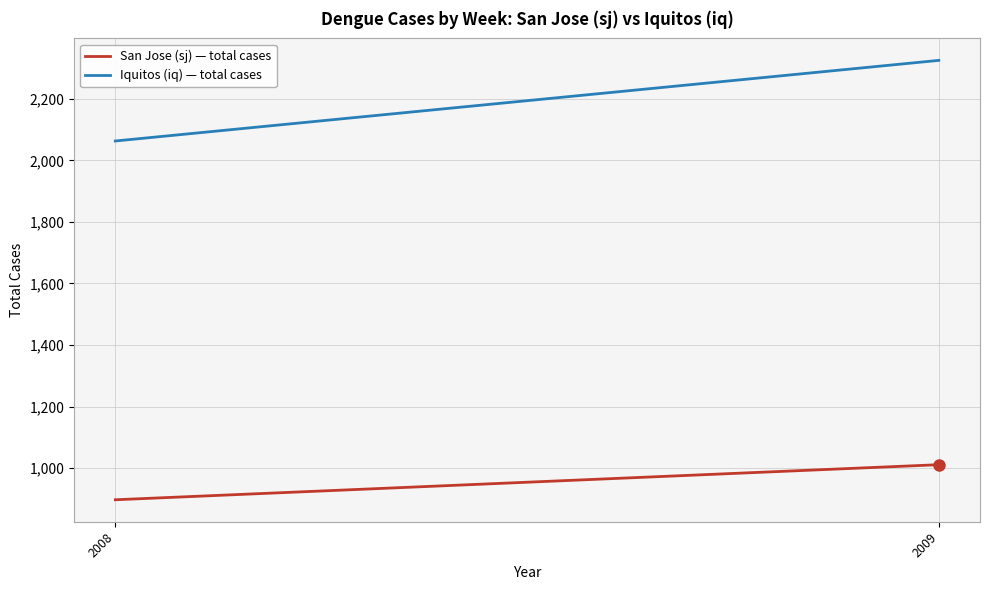

Is it true that Iquitos (iq) — total cases equals 3508 at 2009?

False